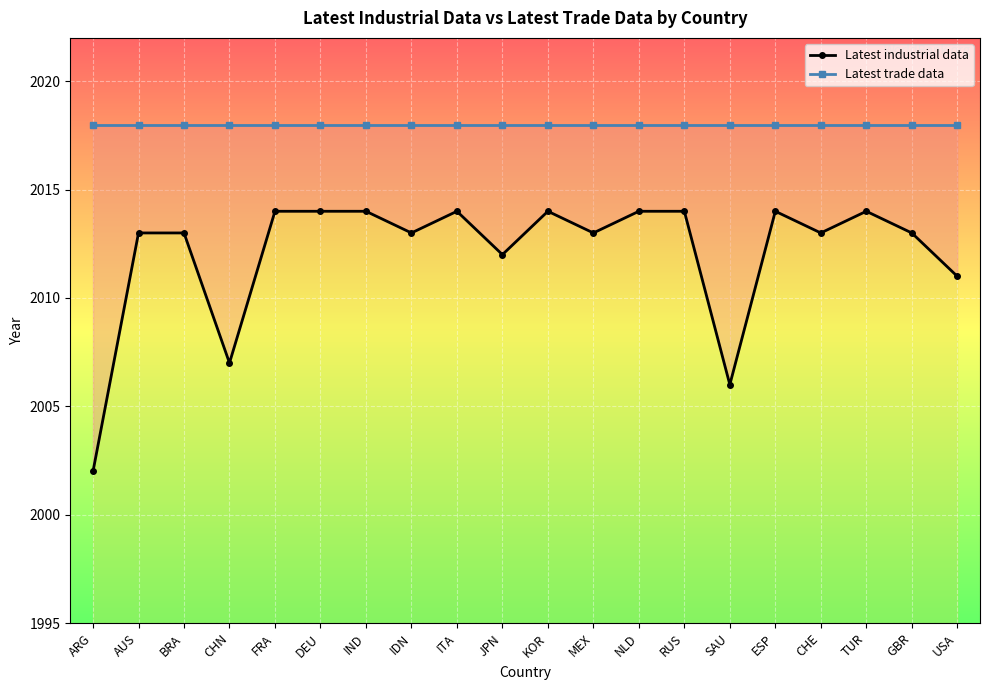

In Latest industrial data, how many points are higher than both neighbors (excluding endpoints)?

4